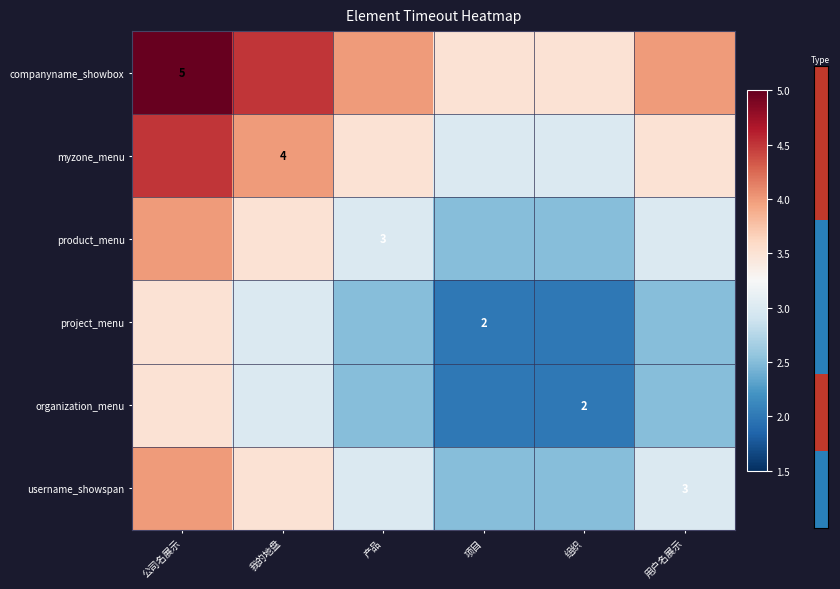

True or false: username_showspan has a value of 1.4 at 用户名展示.

False